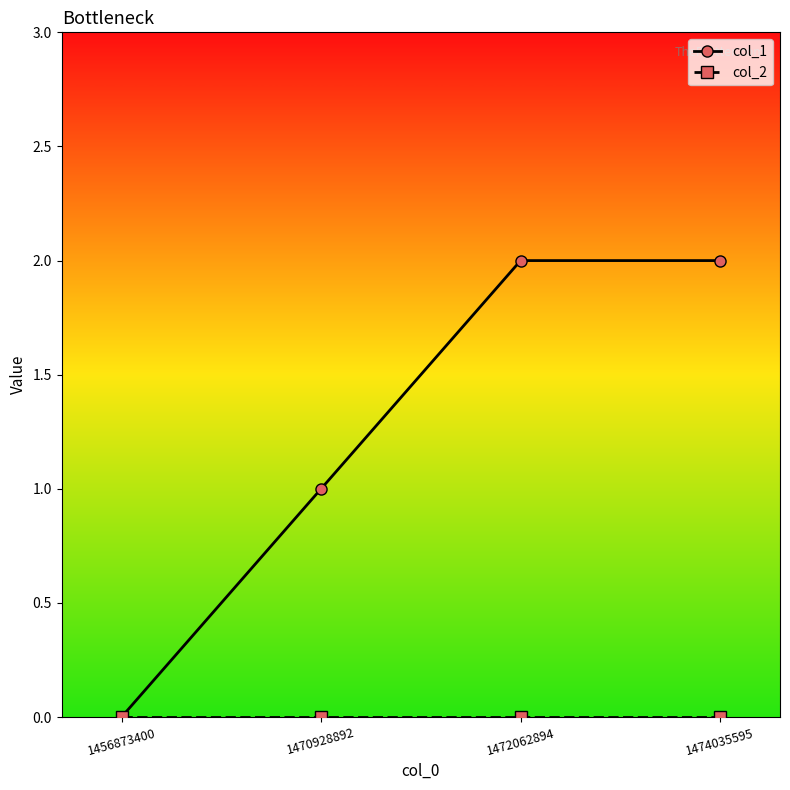

What is the sum of the col_1 values at 1474035595 and 1456873400?

2